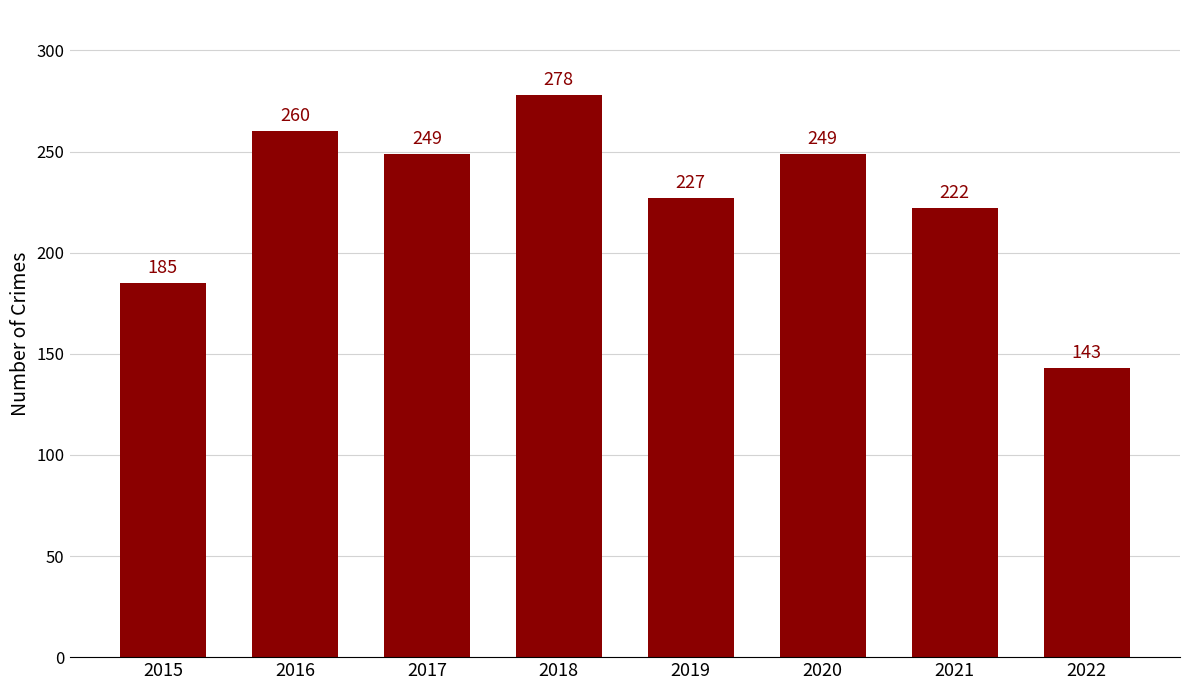

How many bars are there in total?

8